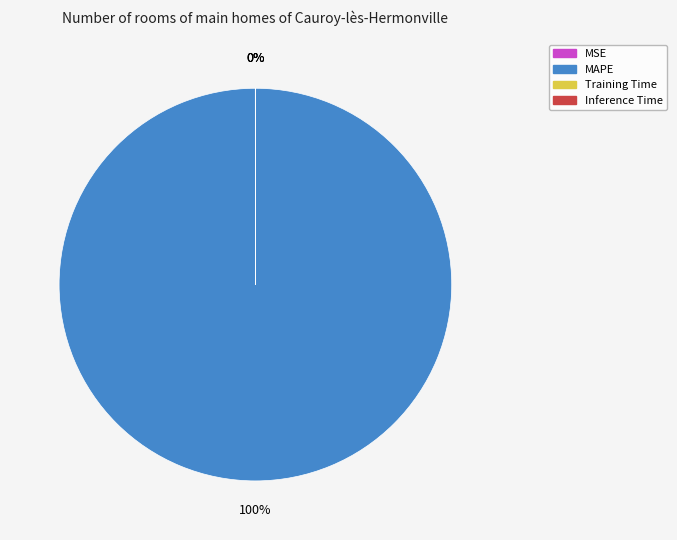

Does MSE represent more than half of the total?

No